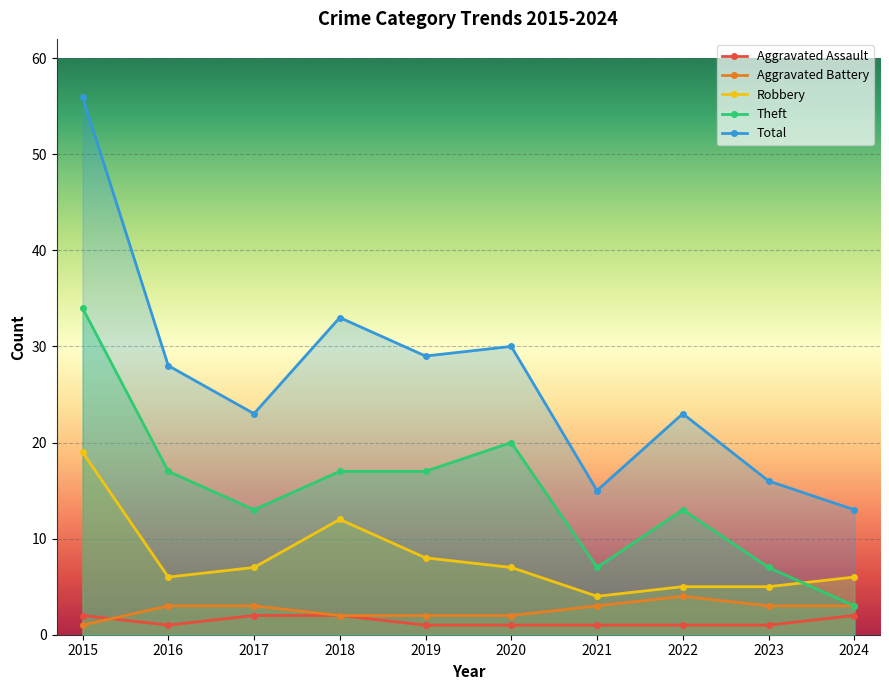

How many distinct data groups are displayed?

5